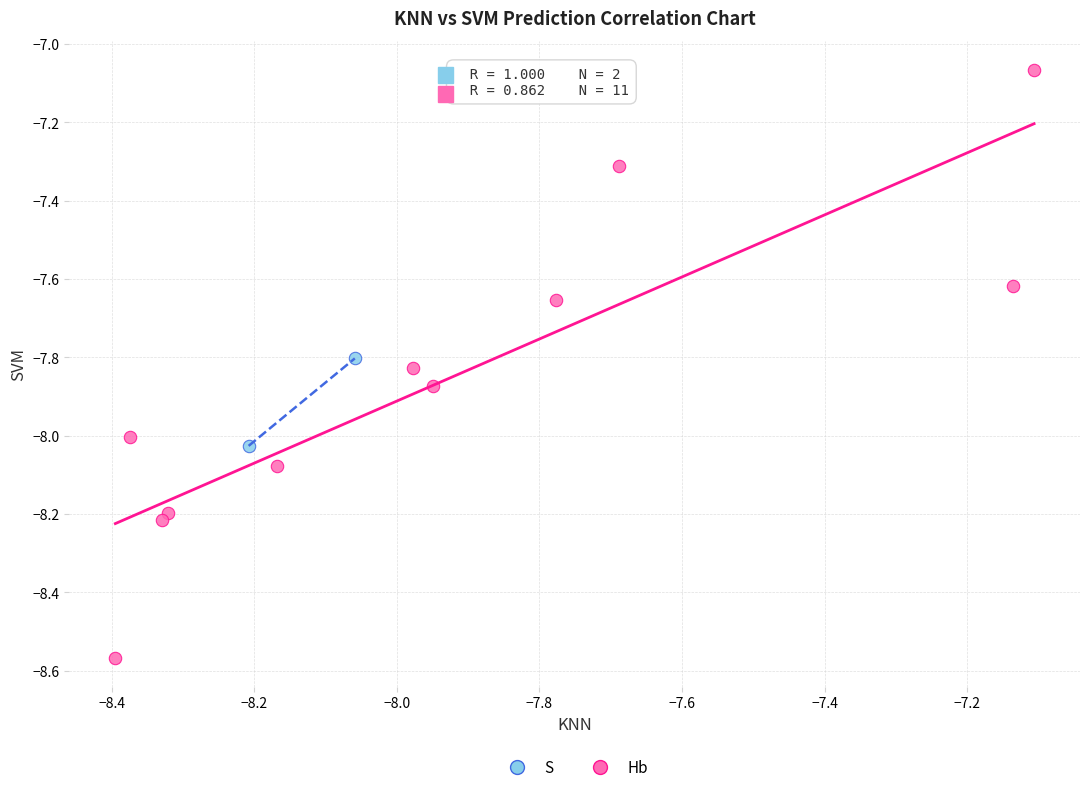

What are all the series names shown in the legend?

S, Hb